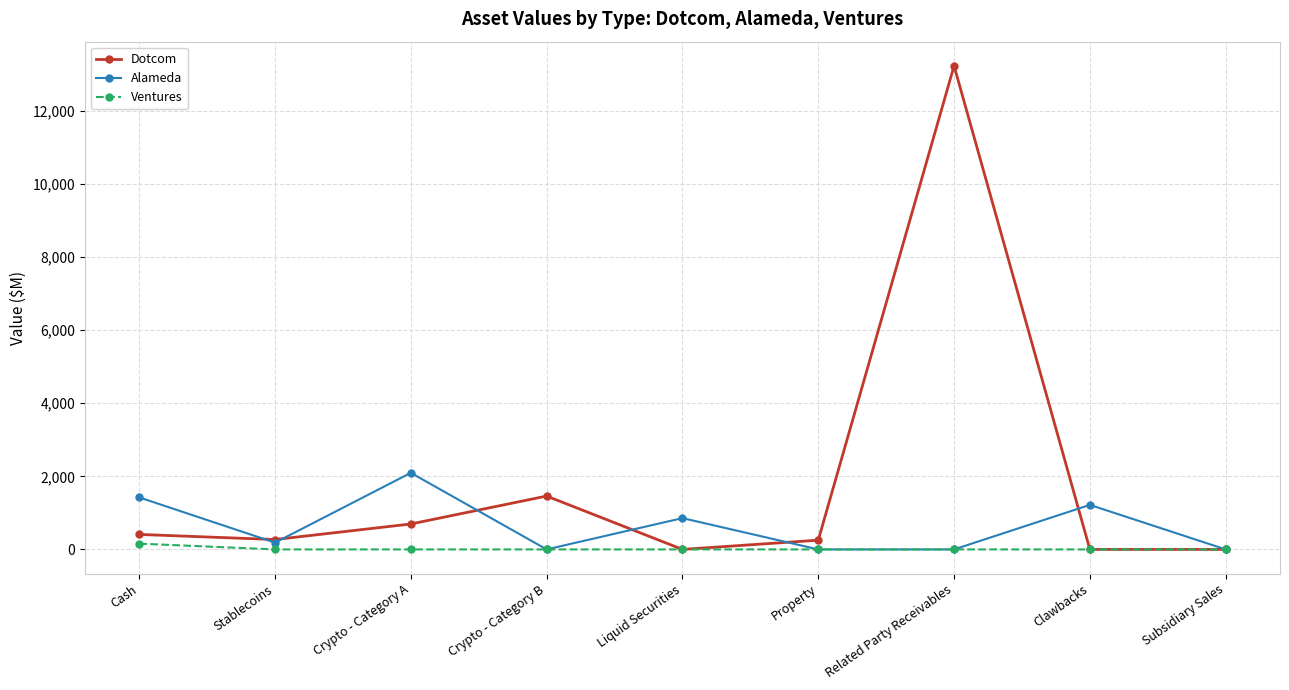

Does the chart display data point markers on the line(s)?

Yes